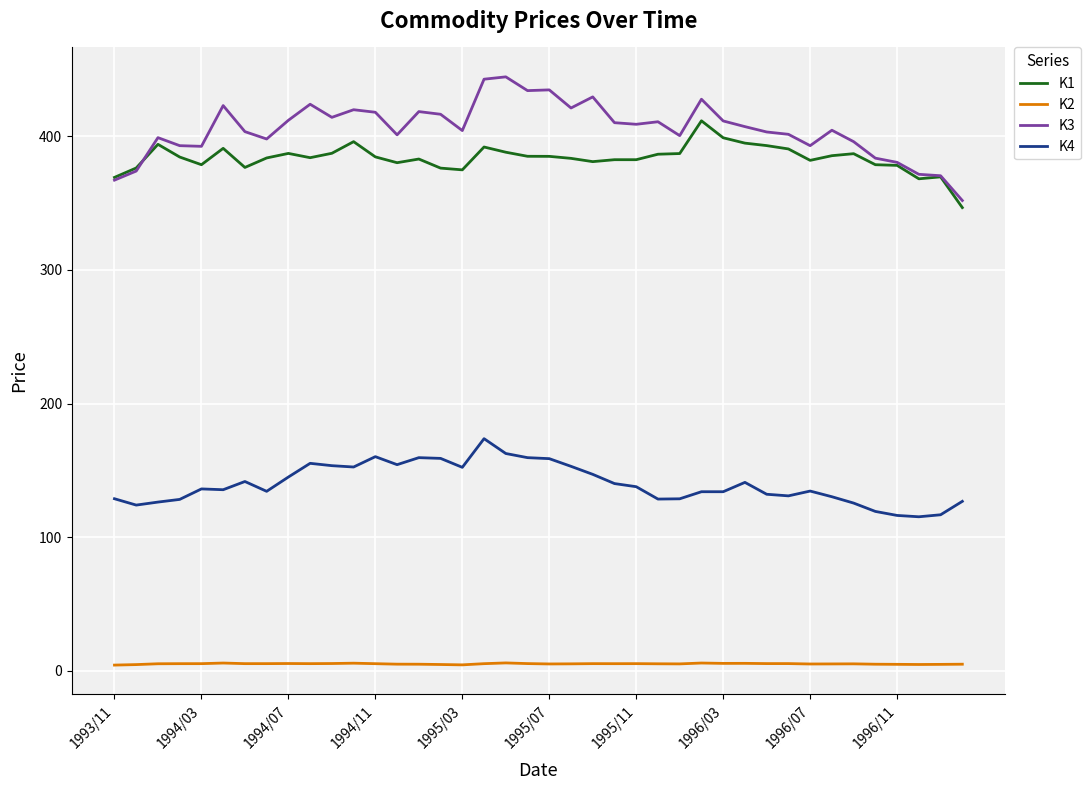

True or false: K2 and K1 intersect in this chart.

False